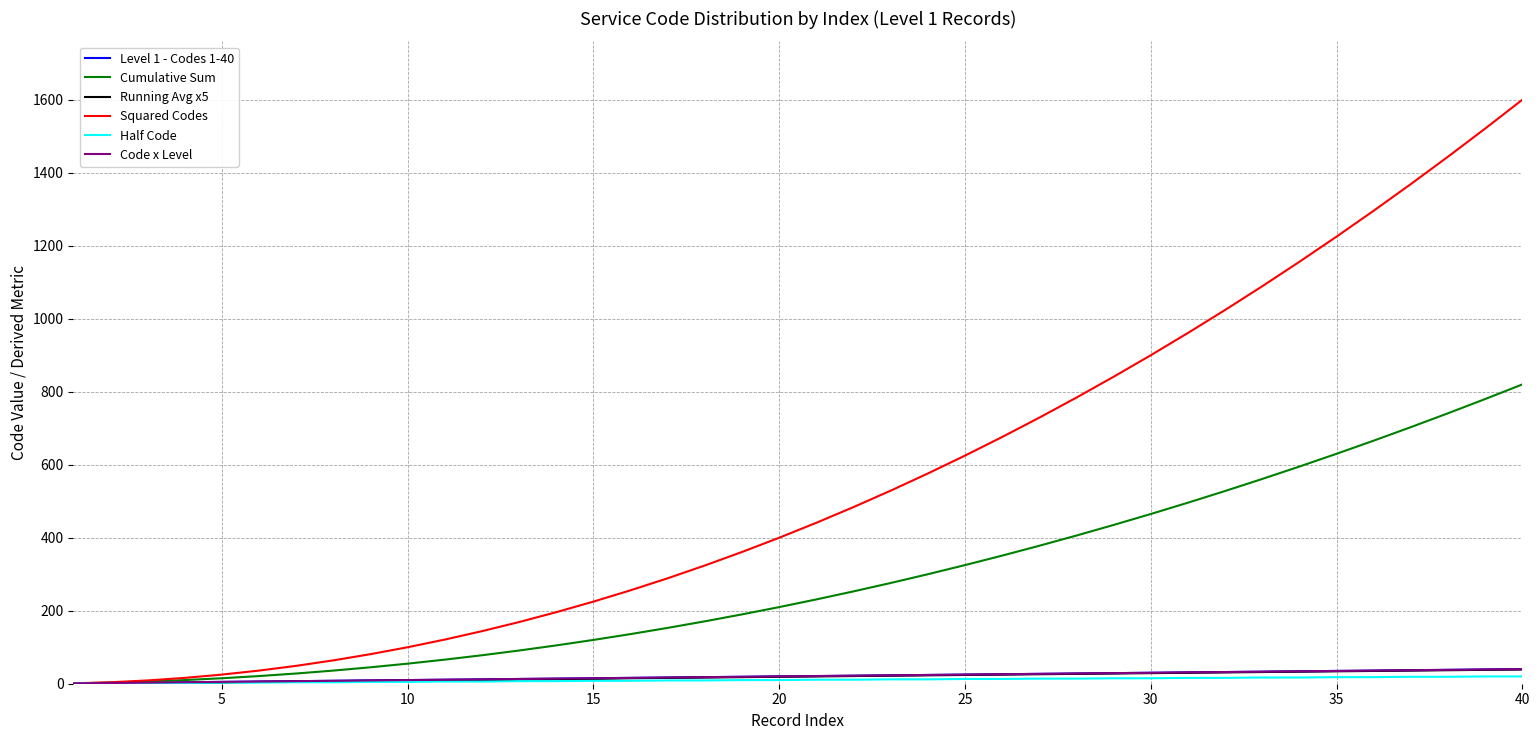

Does the chart have visible grid lines?

Yes